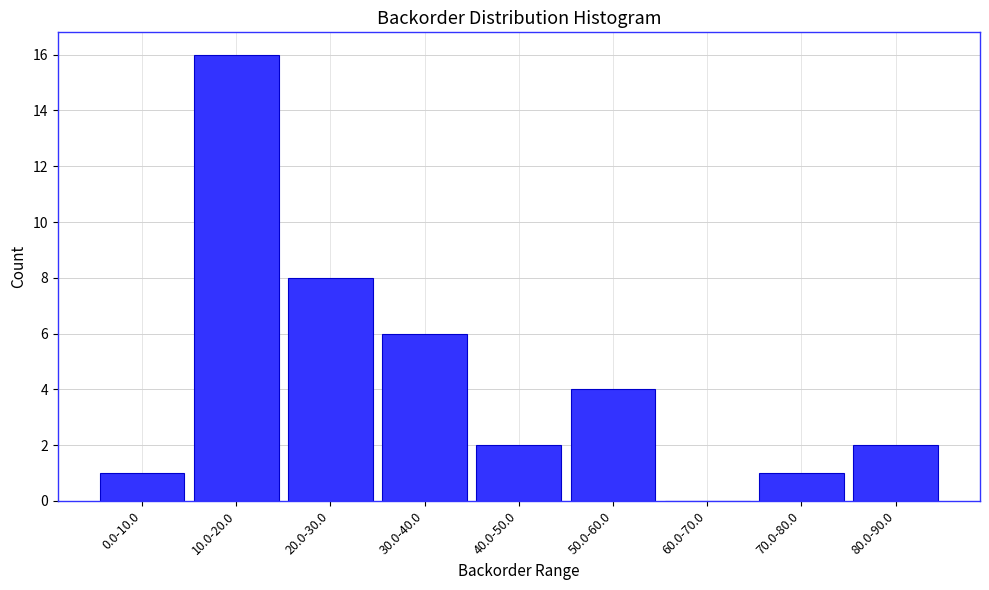

Reading left to right, list all the values displayed in this chart.

0.0-10.0=1	10.0-20.0=16	20.0-30.0=8	30.0-40.0=6	40.0-50.0=2	50.0-60.0=4	60.0-70.0=0	70.0-80.0=1	80.0-90.0=2